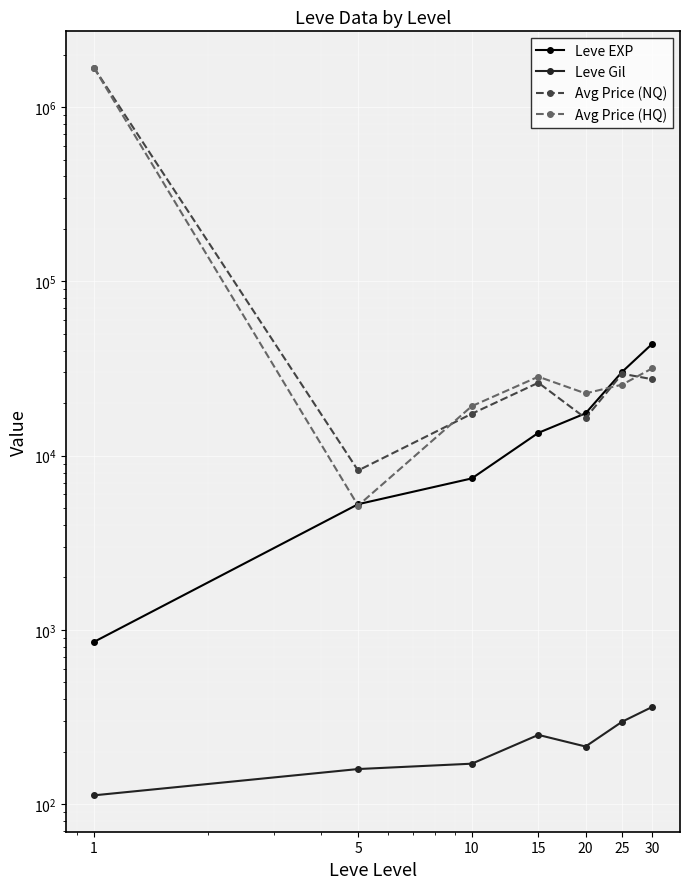

The value of Avg Price (HQ) at 5 is 5166.4. True or false?

True